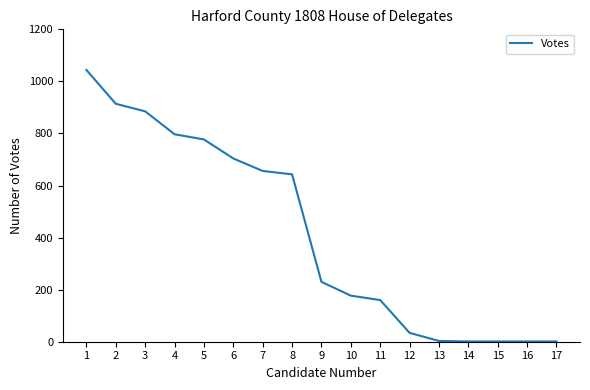

Count the number of data series in this chart.

1